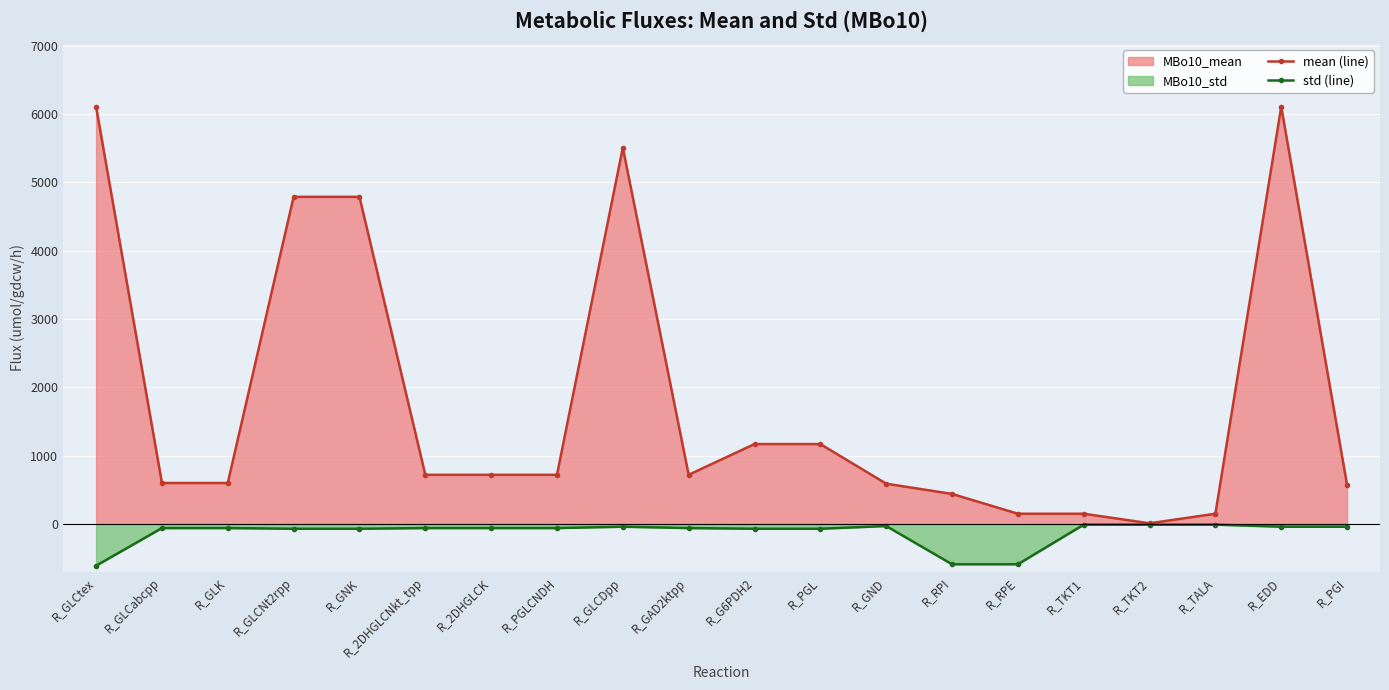

True or false: std (line) and mean (line) intersect in this chart.

False